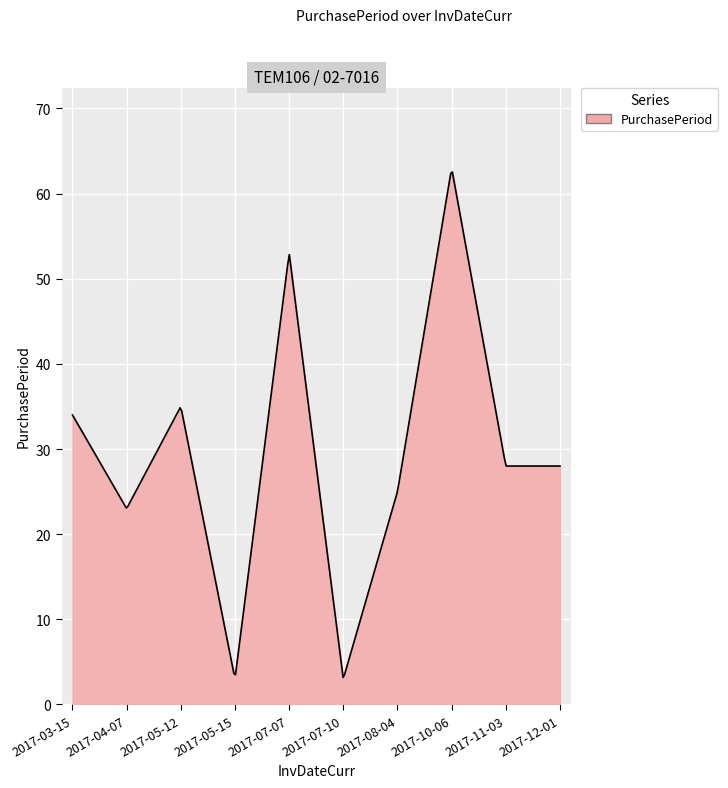

What is the maximum value shown in the chart?

62.5